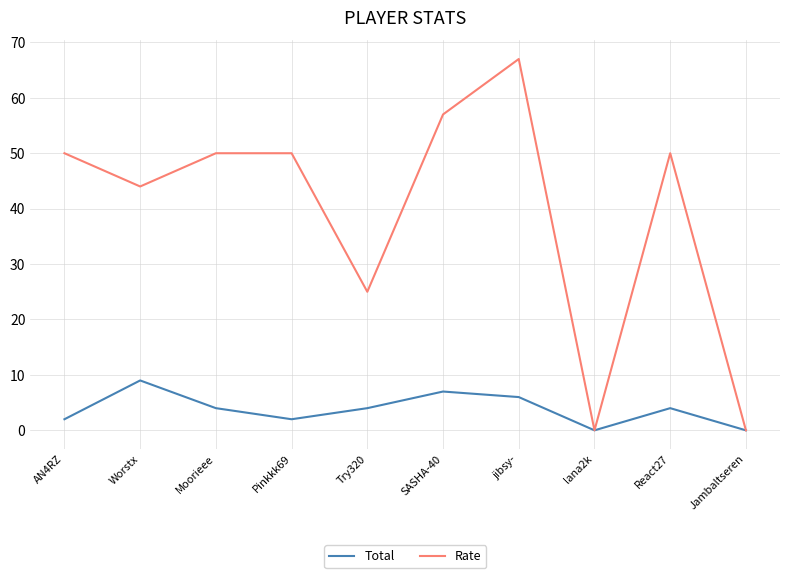

At which category does Total reach its first local valley?

Pinkkk69